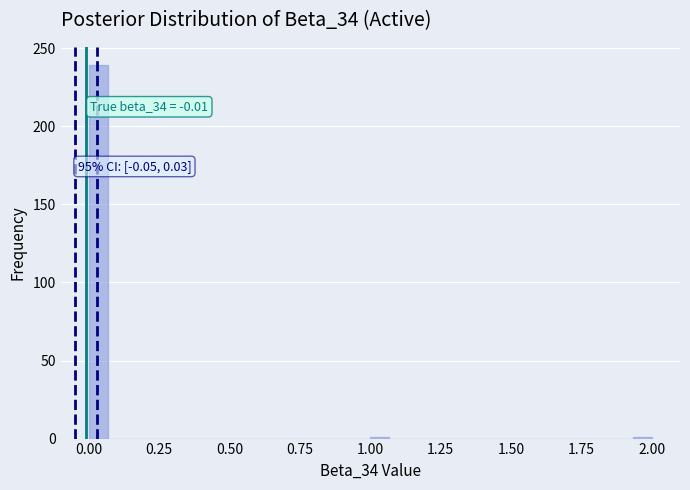

Read against the x-axis, roughly where is the centre of the tallest bar?

0.05